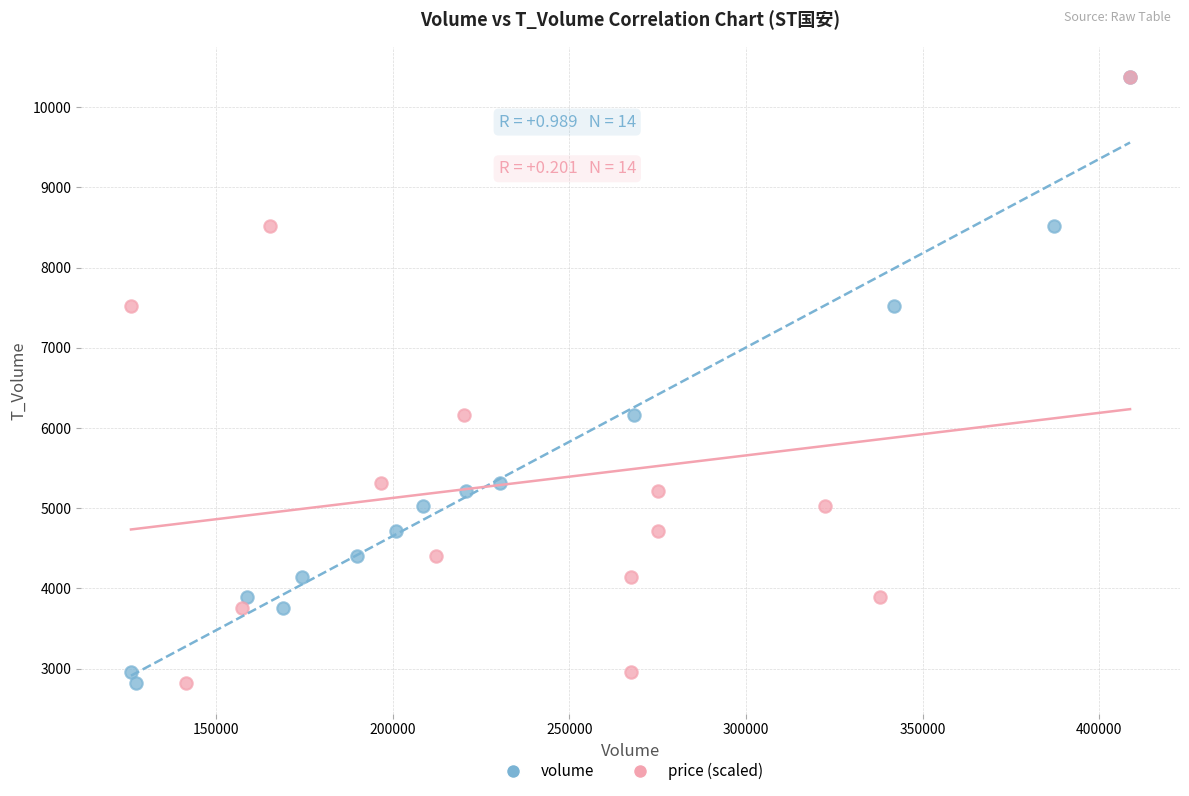

What are all the series names shown in the legend?

volume, price (scaled)